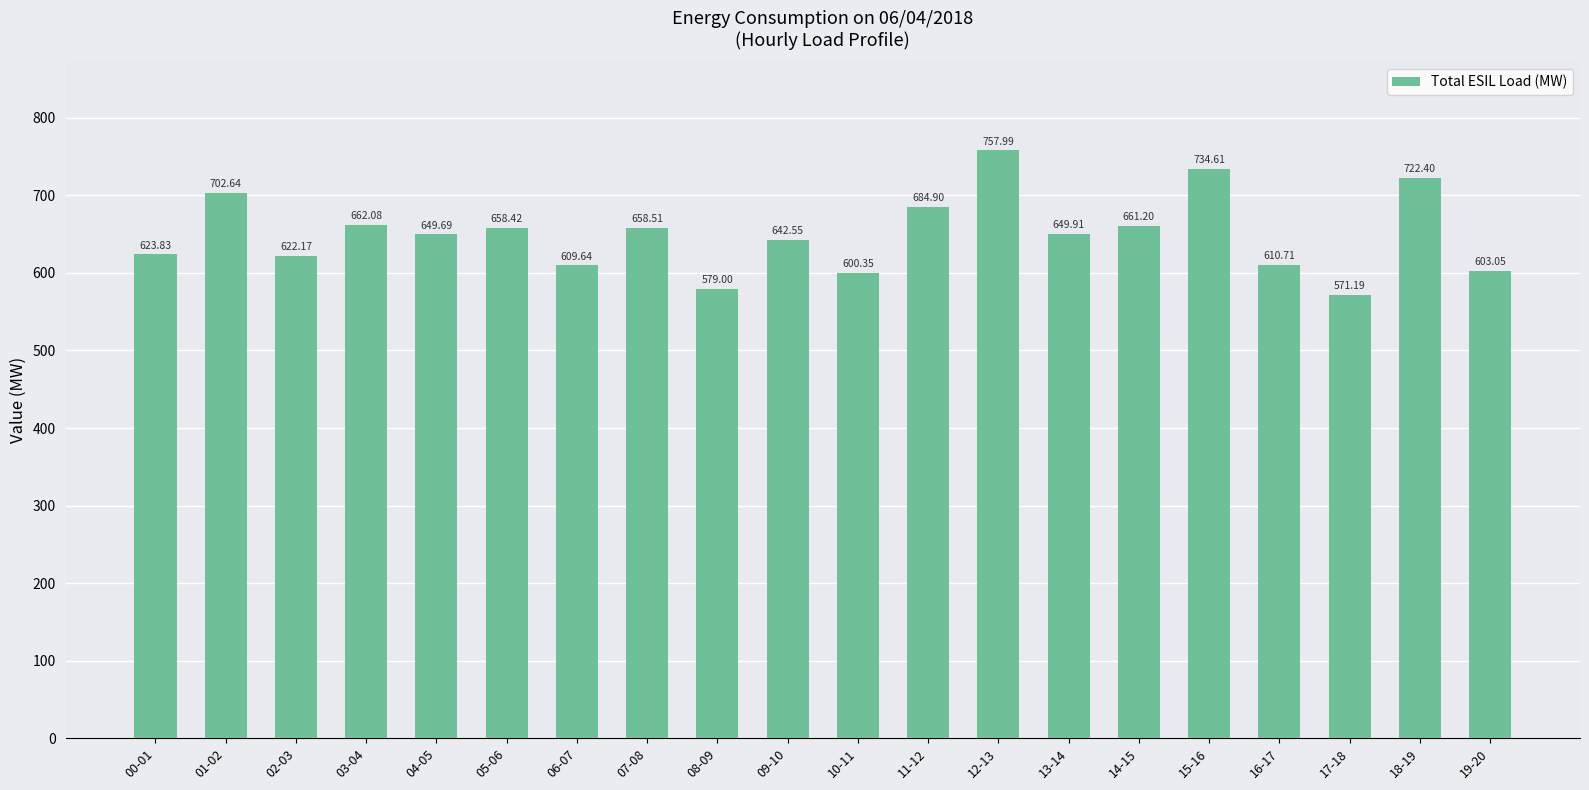

How many bars are there in total?

20